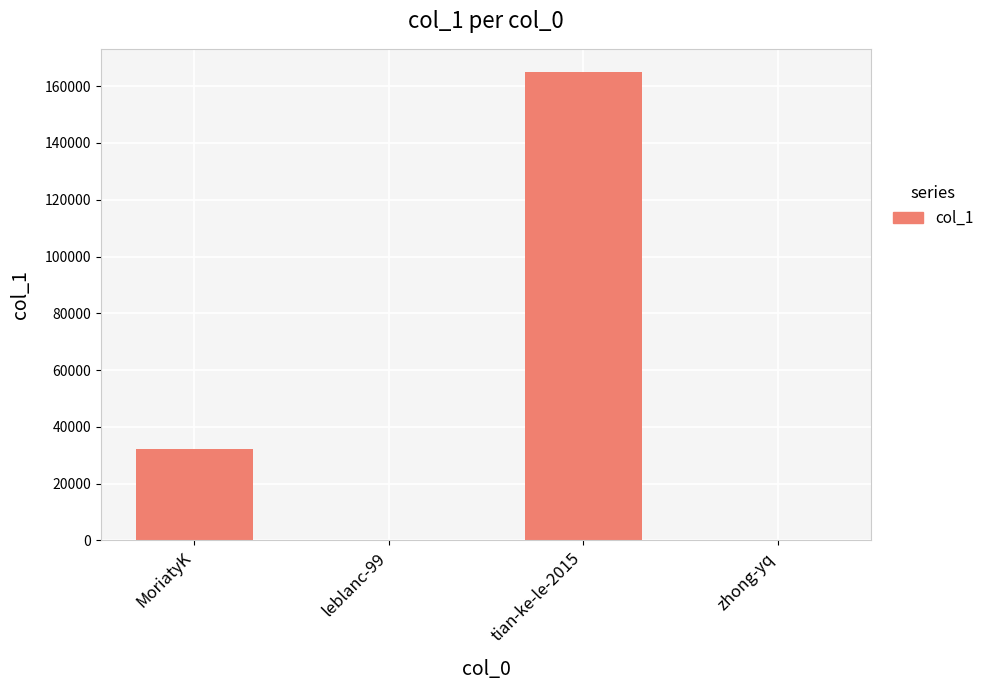

What is the approximate value at MoriatyK?

32089